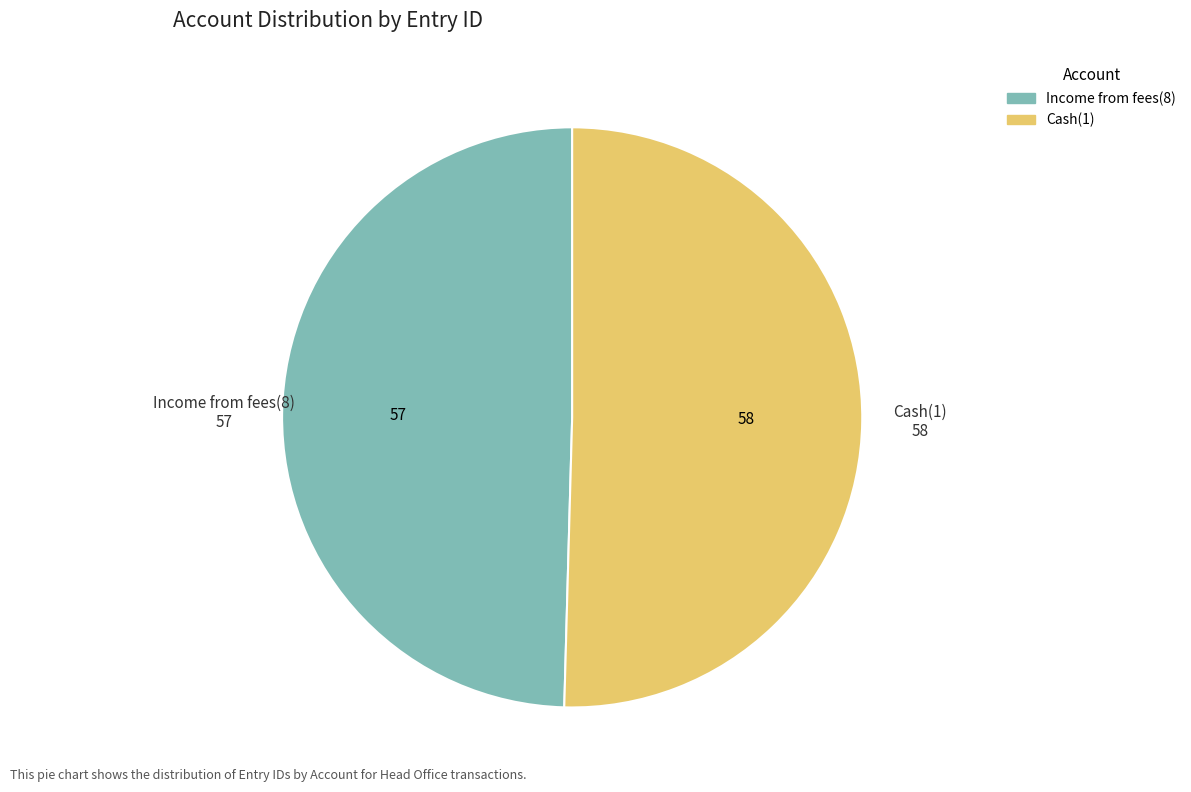

Is the sum of Income from fees(8) and Cash(1) greater than half?

Yes